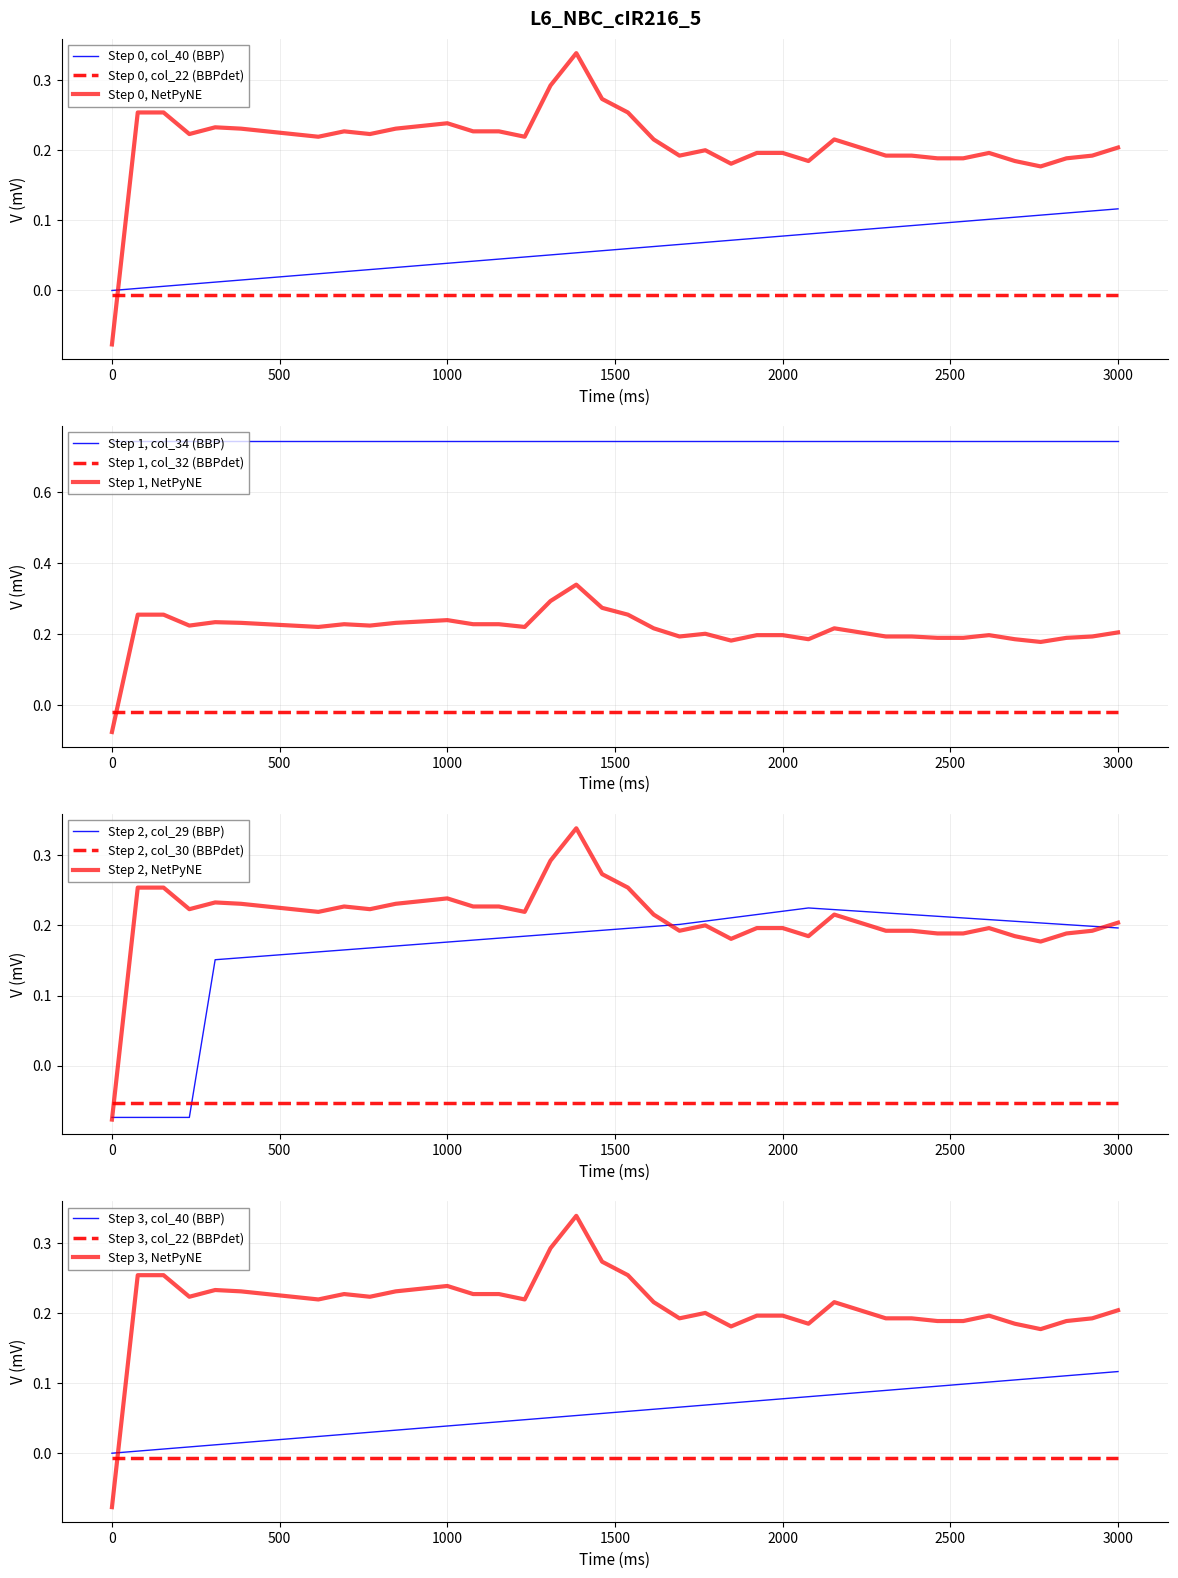

List the labels in order of col_29 value, smallest first.

0, 1, 2, 3, 4, 5, 6, 7, 8, 9, 10, 11, 12, 13, 14, 15, 16, 17, 18, 19, 20, 39, 21, 38, 37, 22, 36, 35, 23, 34, 33, 24, 32, 31, 25, 30, 29, 26, 28, 27